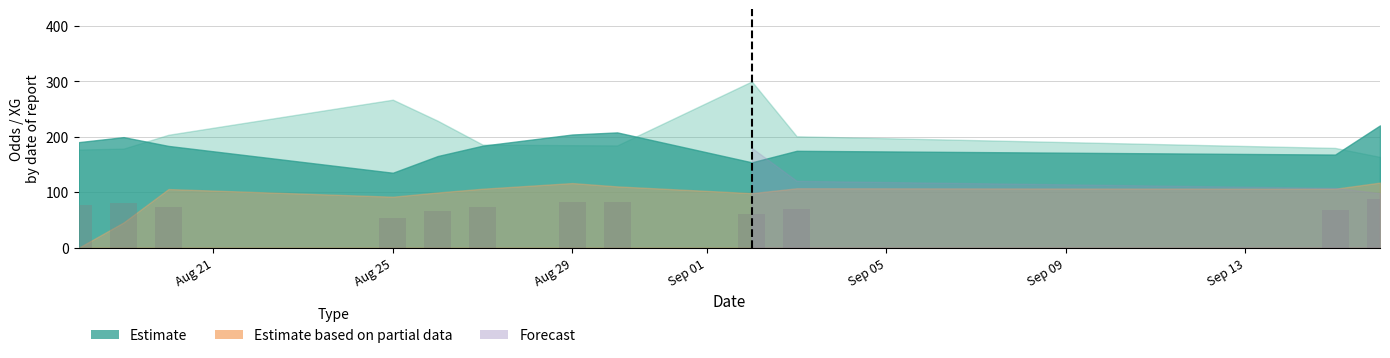

What is the difference between the second highest and minimum values?

29.1